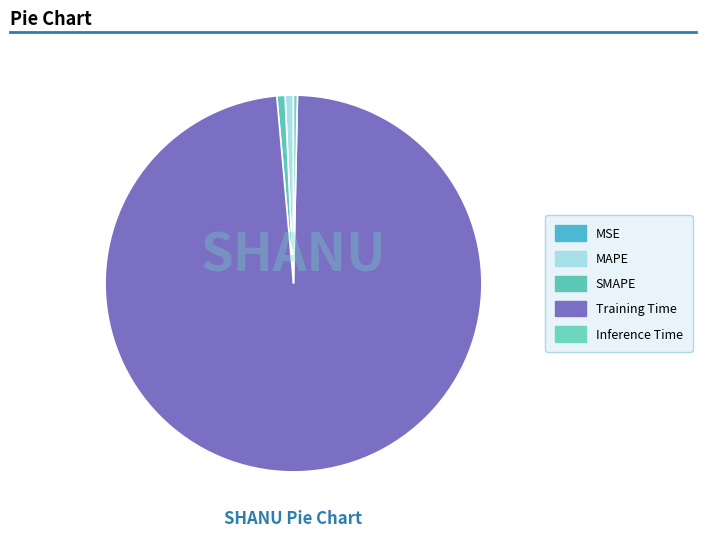

How many segments does this pie chart have?

5